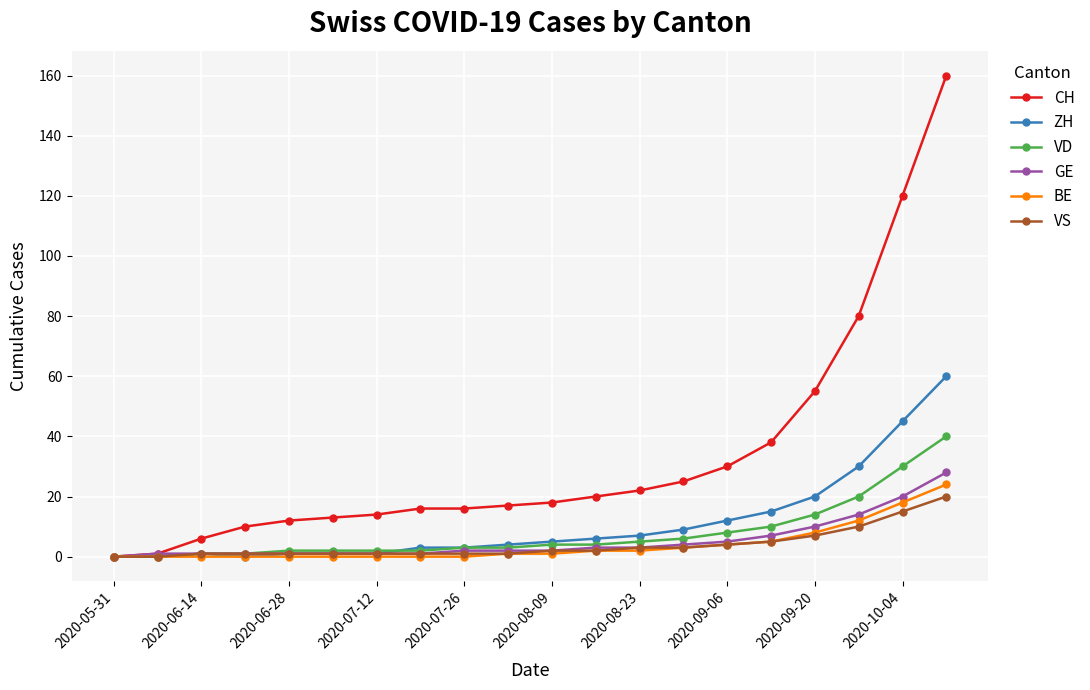

What is the highest value of the VD series?

40